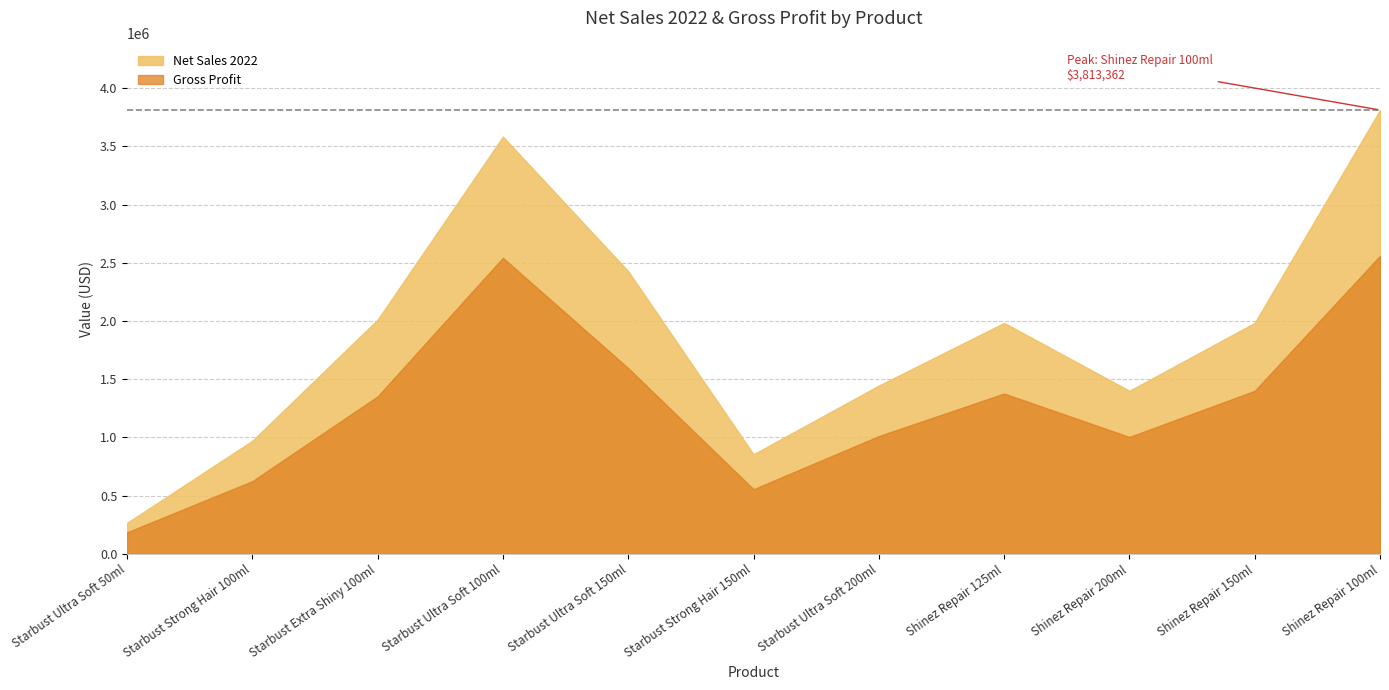

Where is the first local maximum for Gross Profit?

Starbust Ultra Soft 100ml